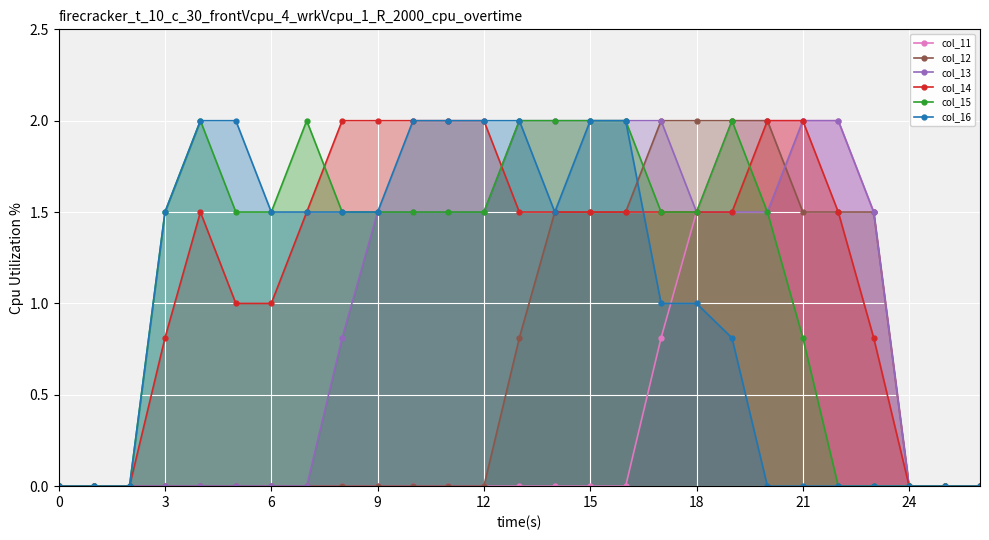

What is the highest value of the col_11 series?

2.0